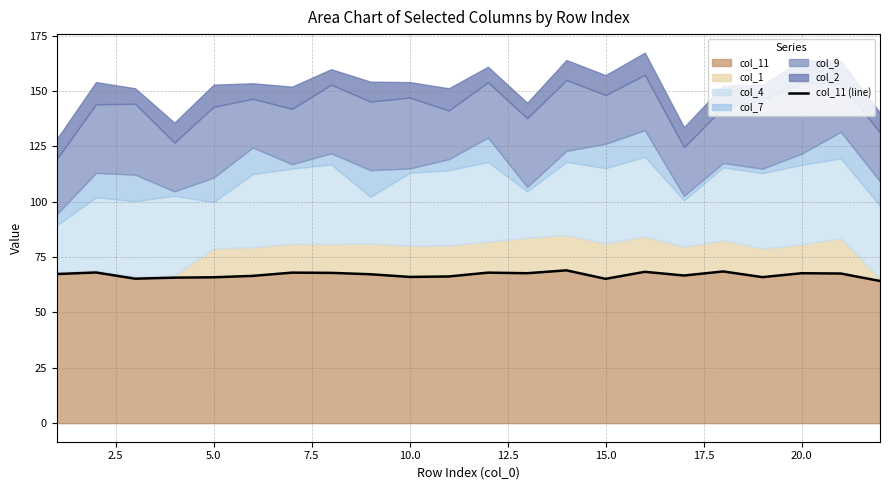

What is the minimum value for col_11?

64.2